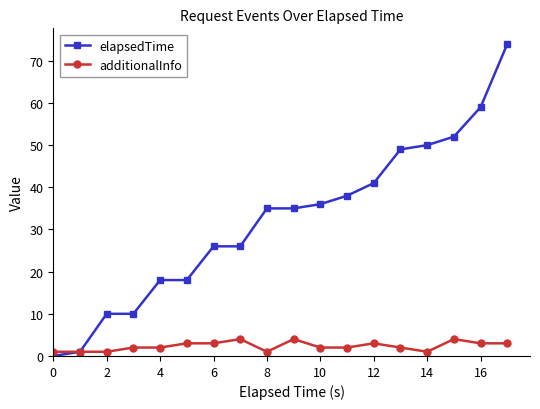

List the series in order of their overall mean, highest first.

elapsedTime, additionalInfo